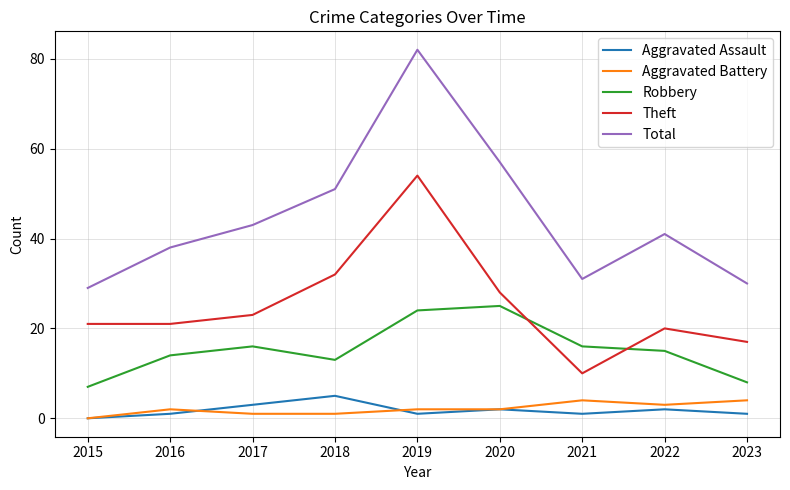

Where is the first local minimum for Aggravated Assault?

2019